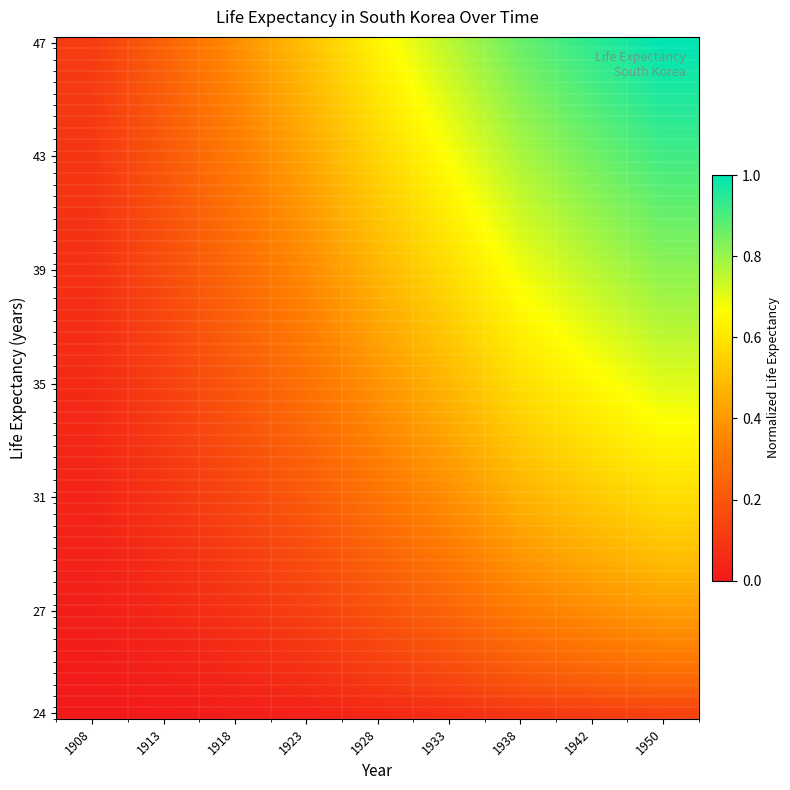

Reading right to left, transcribe all the data shown in this chart.

1950=0.4	1942=0.4	1938=0.3	1933=0.2	1928=0.2	1923=0.1	1918=0.1	1913=0.0	1908=0.0